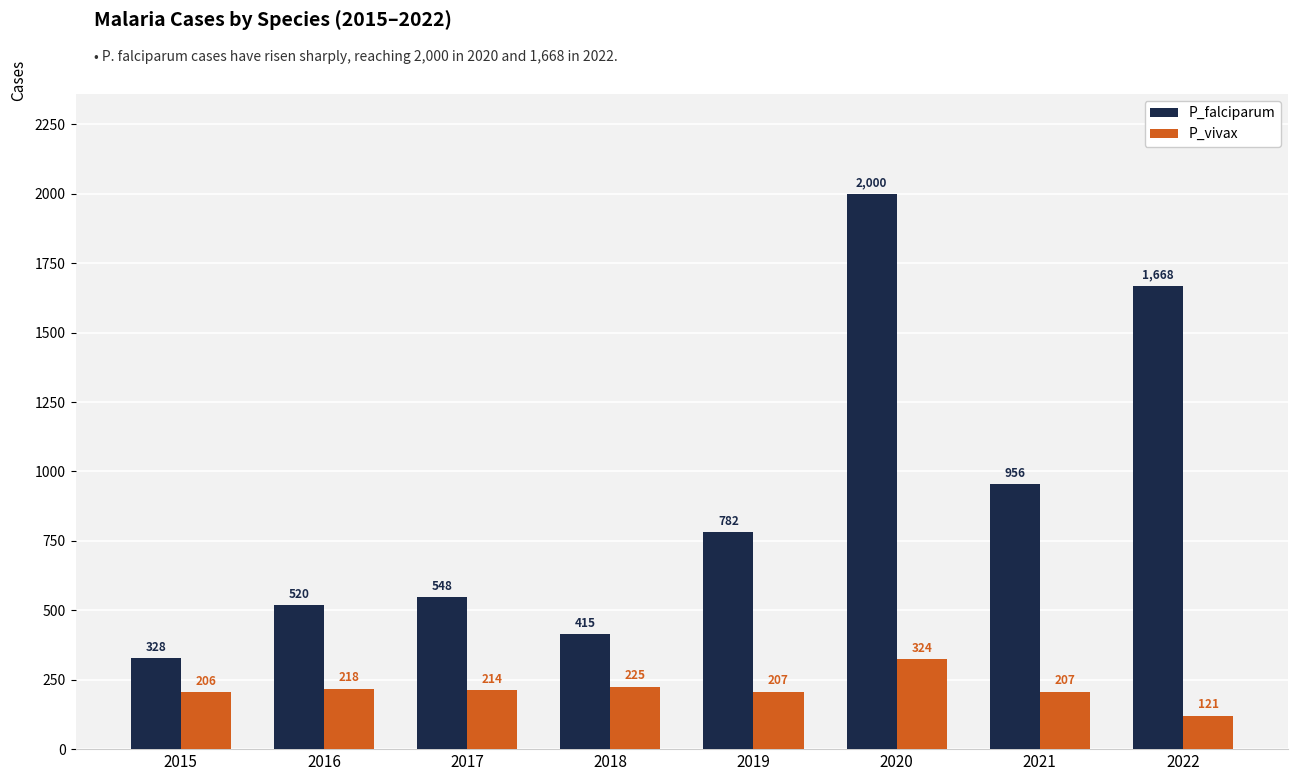

What is the difference between the P_falciparum values at 2018 and 2020?

1585